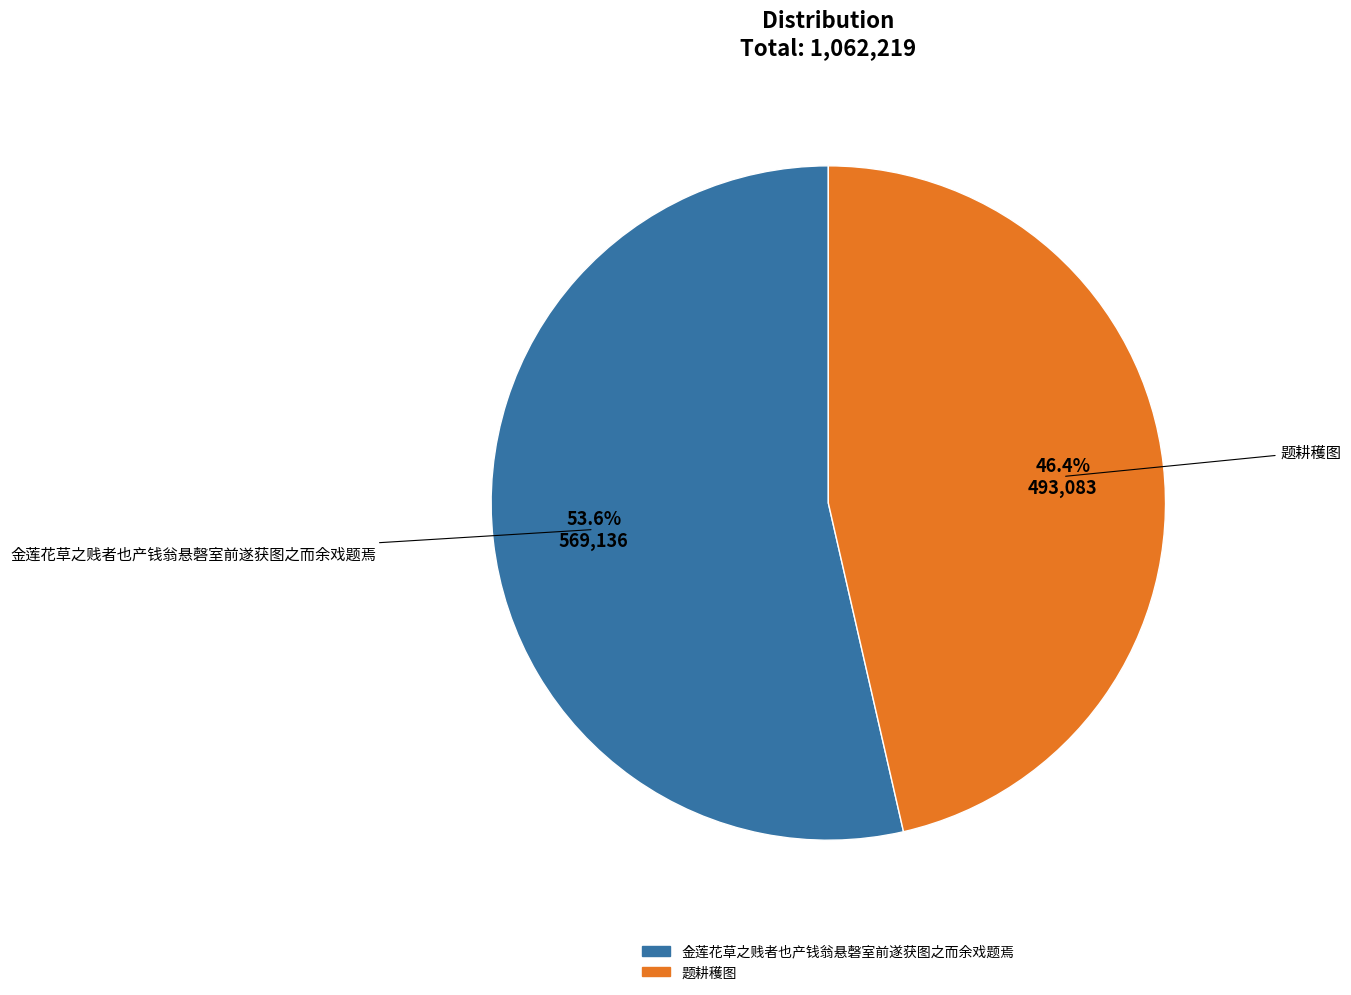

Which has a higher value, 题耕穫图 or 金莲花草之贱者也产钱翁悬磬室前遂获图之而余戏题焉?

金莲花草之贱者也产钱翁悬磬室前遂获图之而余戏题焉